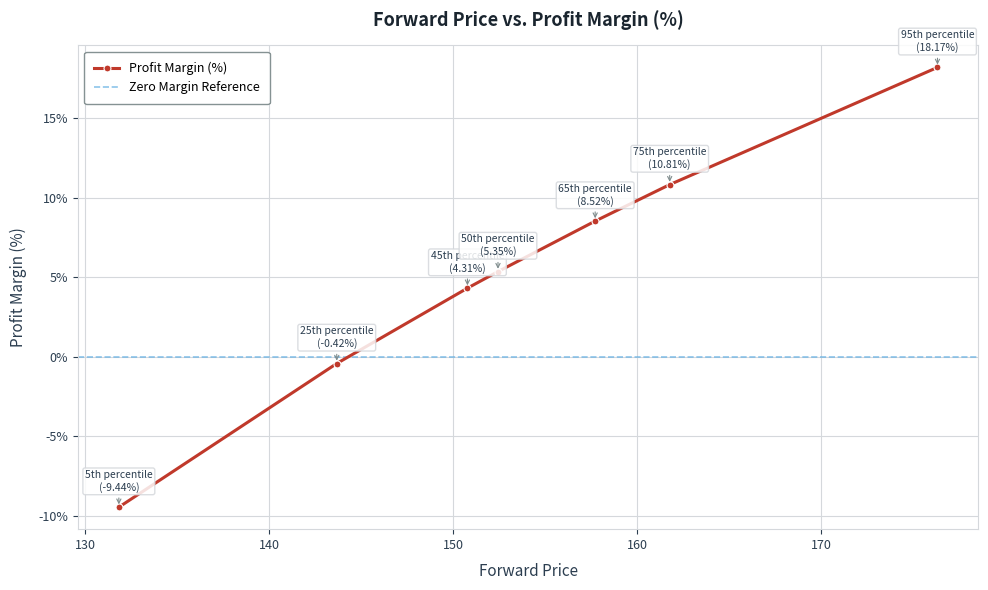

The value at 5th percentile is -9.4. True or false?

True